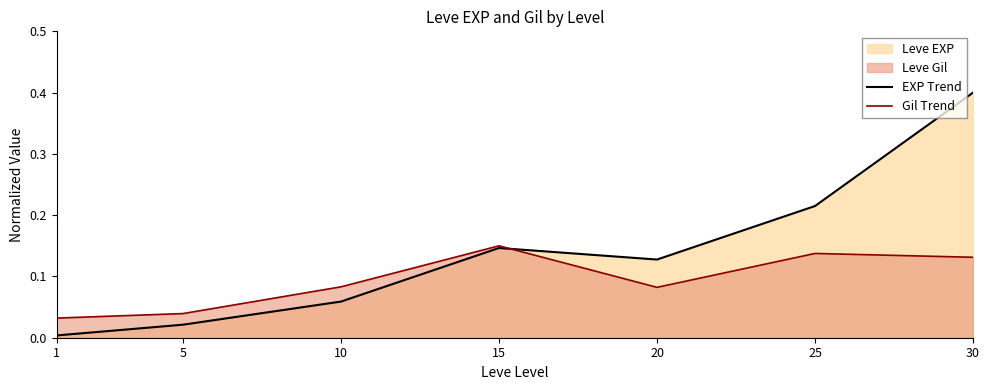

Reading left to right, list all the values displayed in this chart.

EXP Trend: 1=0.0	5=0.0	10=0.1	15=0.1	20=0.1	25=0.2	30=0.4
Gil Trend: 1=0.0	5=0.0	10=0.1	15=0.1	20=0.1	25=0.1	30=0.1